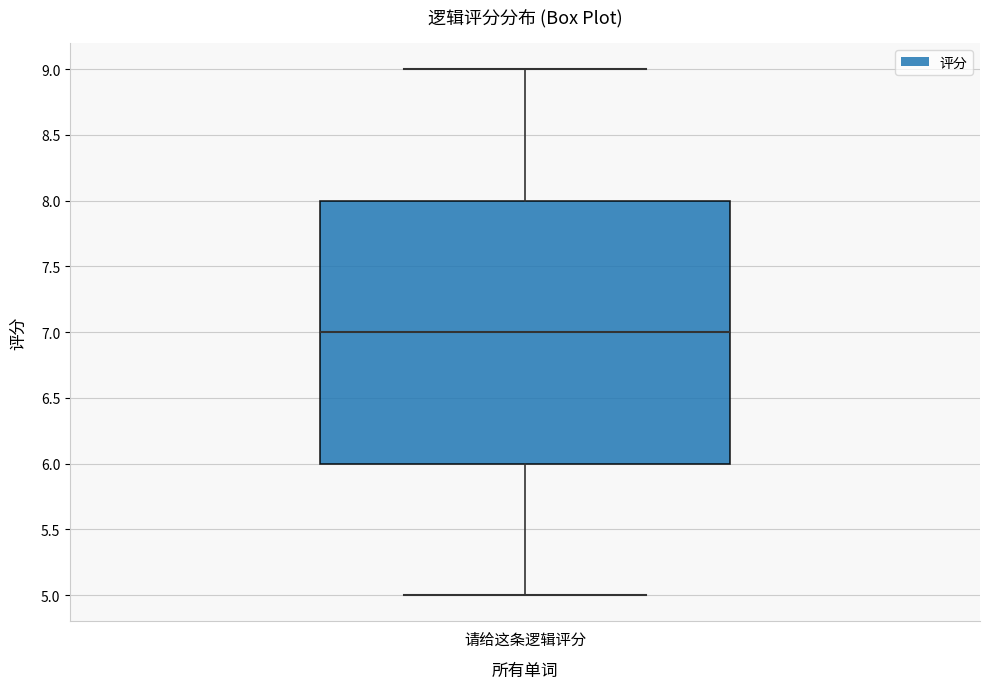

Transcribe this box plot: give where the median line is, the range the box spans, and where the two whiskers end, as read against the y-axis. The values are not printed on the chart, so give them approximately, as read against the axis.

median 7, box 6 to 8, whiskers 5 to 9